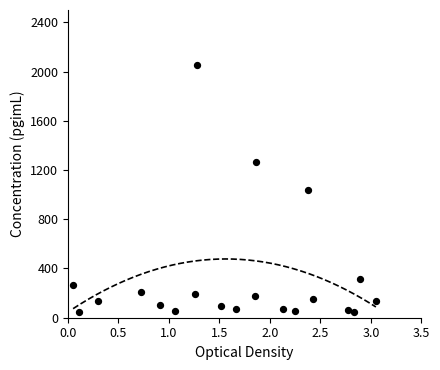

What is the range of X values (max minus min)?

3.0